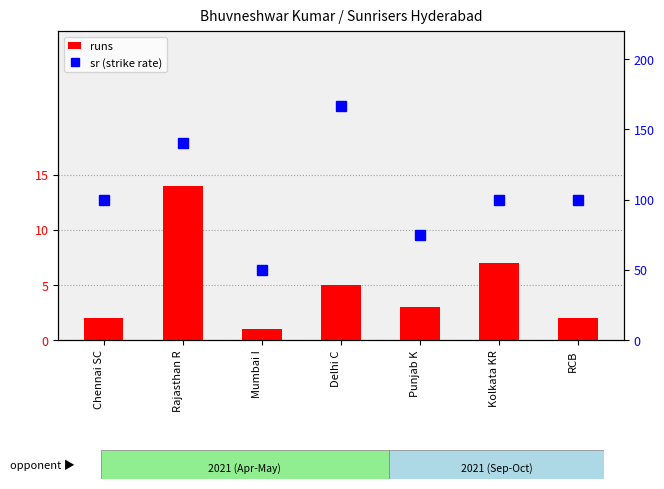

Is the value of runs at Delhi C greater than the value of sr (strike rate) at Chennai SC?

No